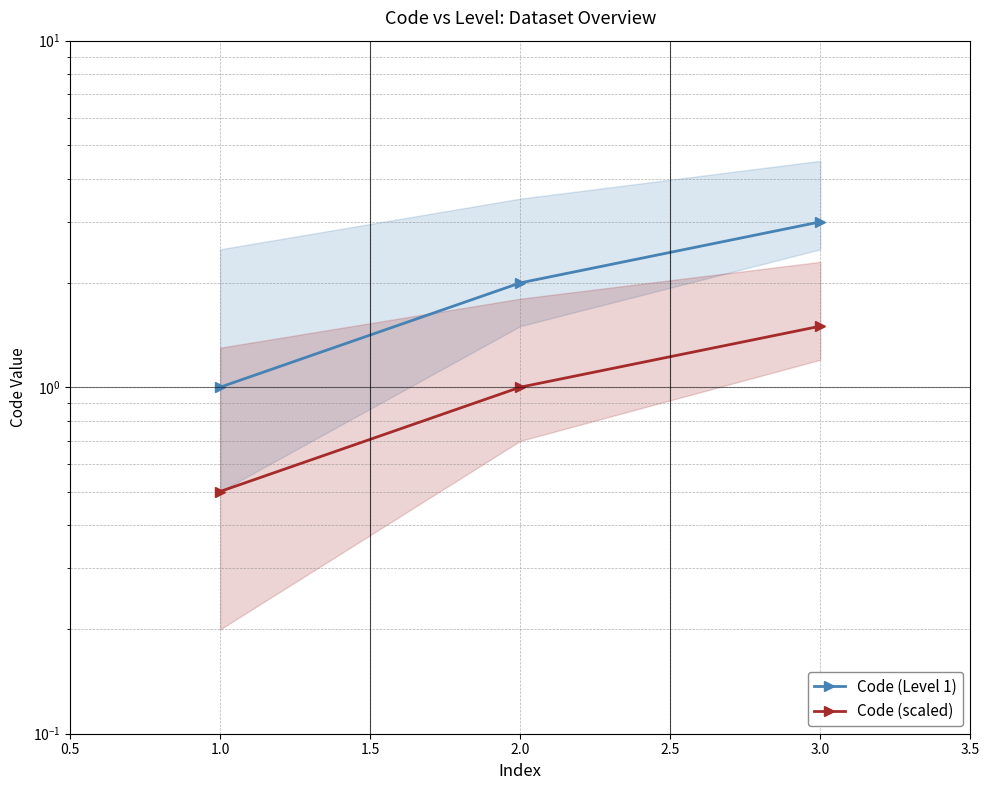

What is the difference between the highest and lowest values at 3.0?

1.5